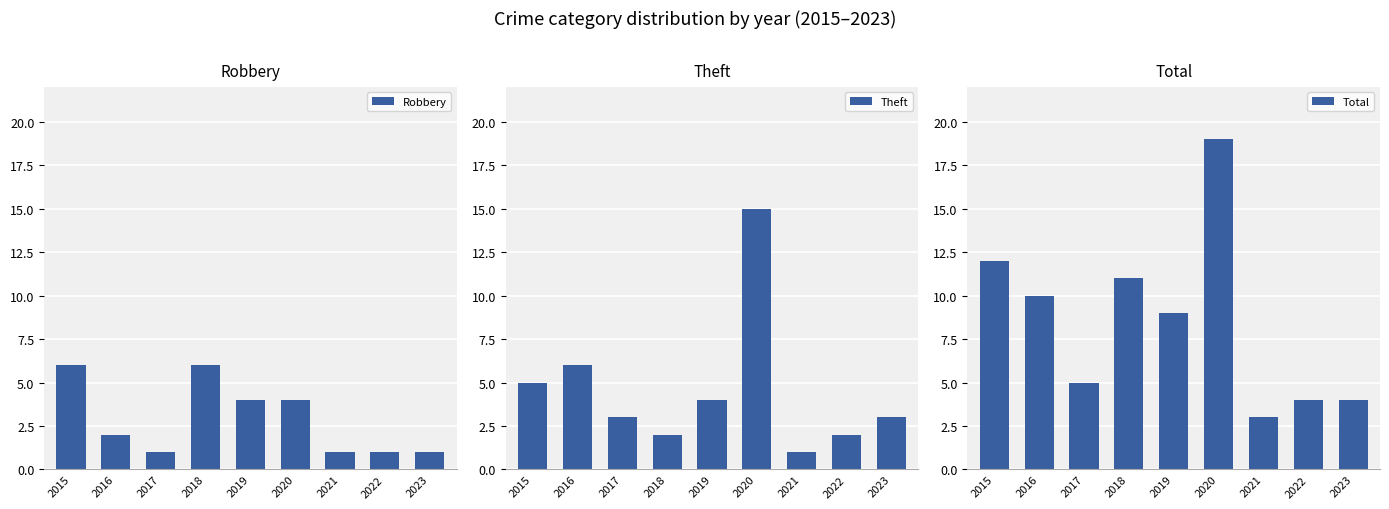

Which has a higher value, 2022 or 2021?

2022